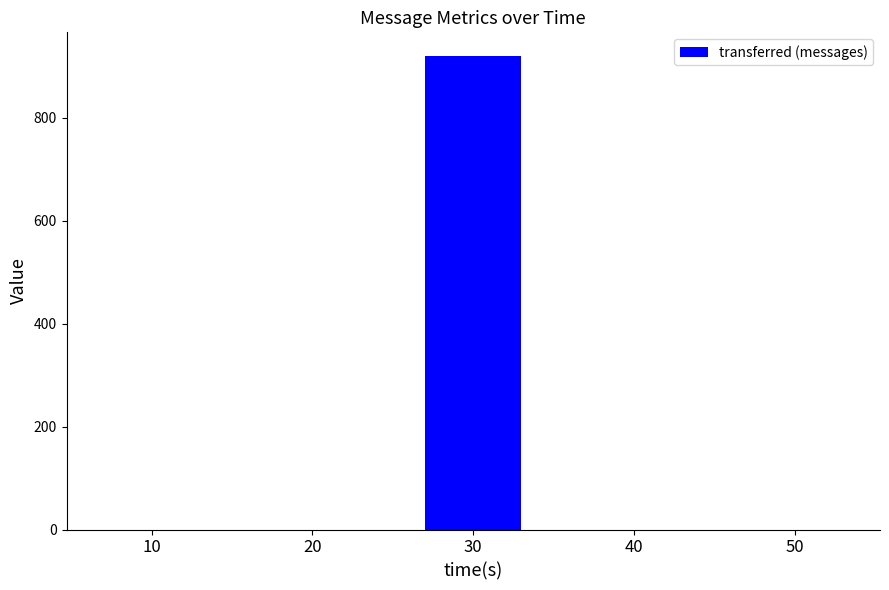

Count the number of values greater than 0.

1